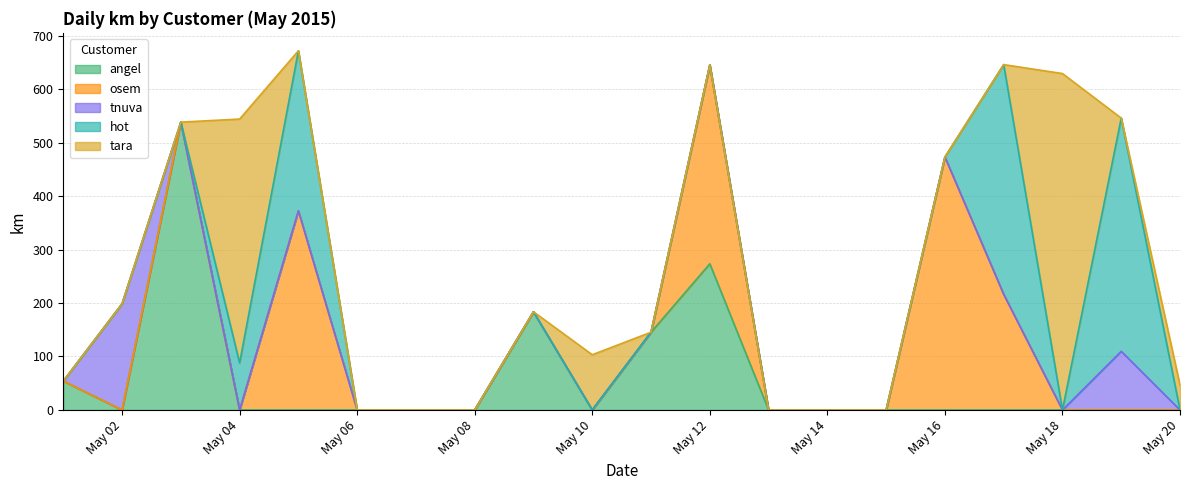

What is the highest value of the hot series?

436.0